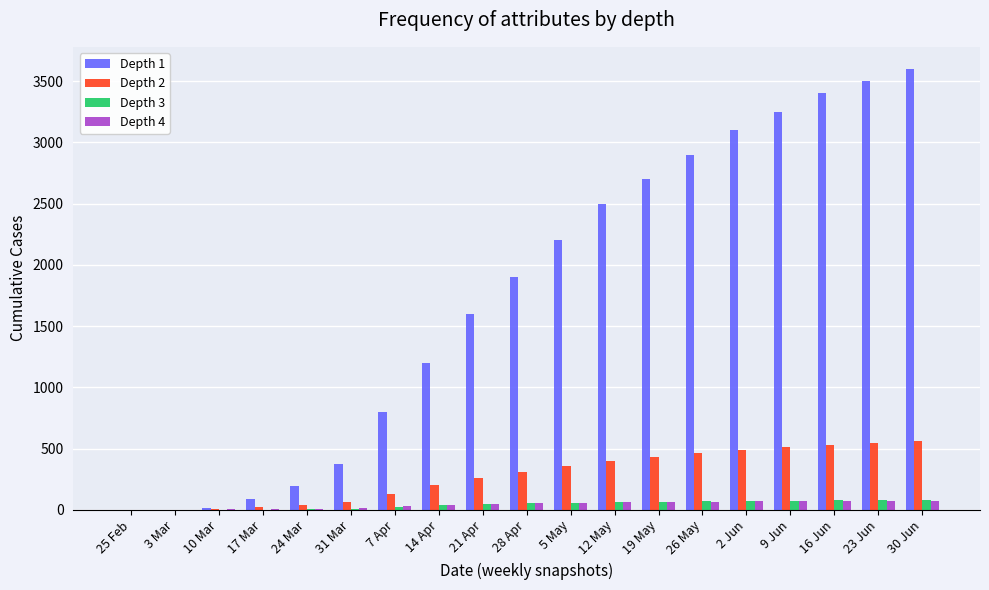

What is the spread (max minus min) of values at 3 Mar?

1